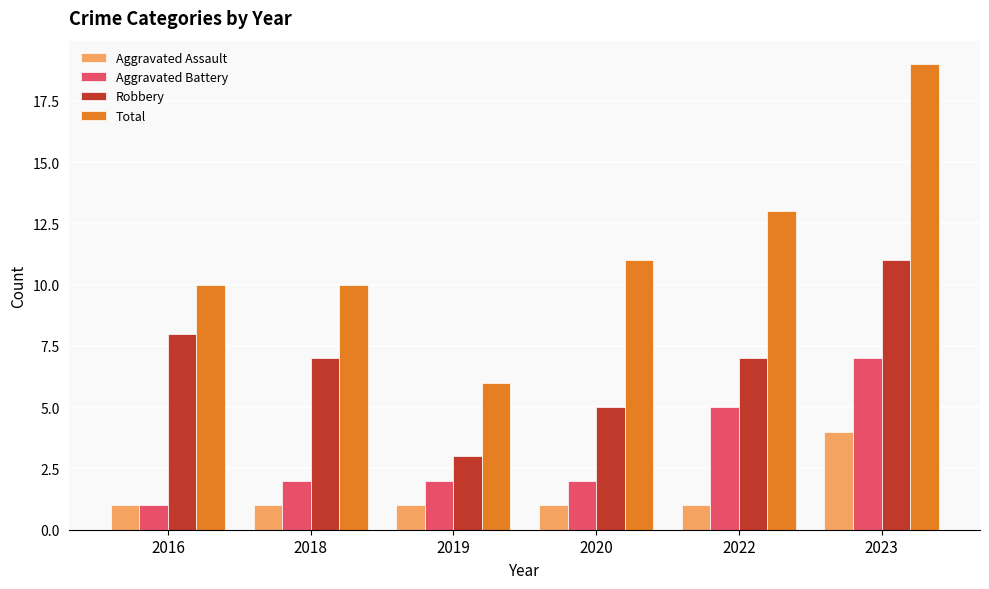

Reading left to right, list all the values displayed in this chart.

Aggravated Assault: 2016=1	2018=1	2019=1	2020=1	2022=1	2023=4
Aggravated Battery: 2016=1	2018=2	2019=2	2020=2	2022=5	2023=7
Robbery: 2016=8	2018=7	2019=3	2020=5	2022=7	2023=11
Total: 2016=10	2018=10	2019=6	2020=11	2022=13	2023=19